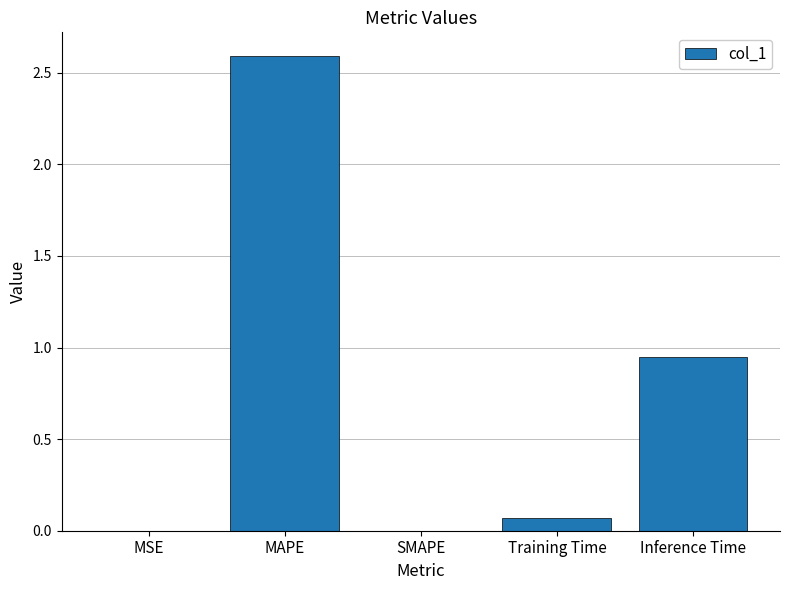

Is it true that the value at Inference Time is 1.5?

False